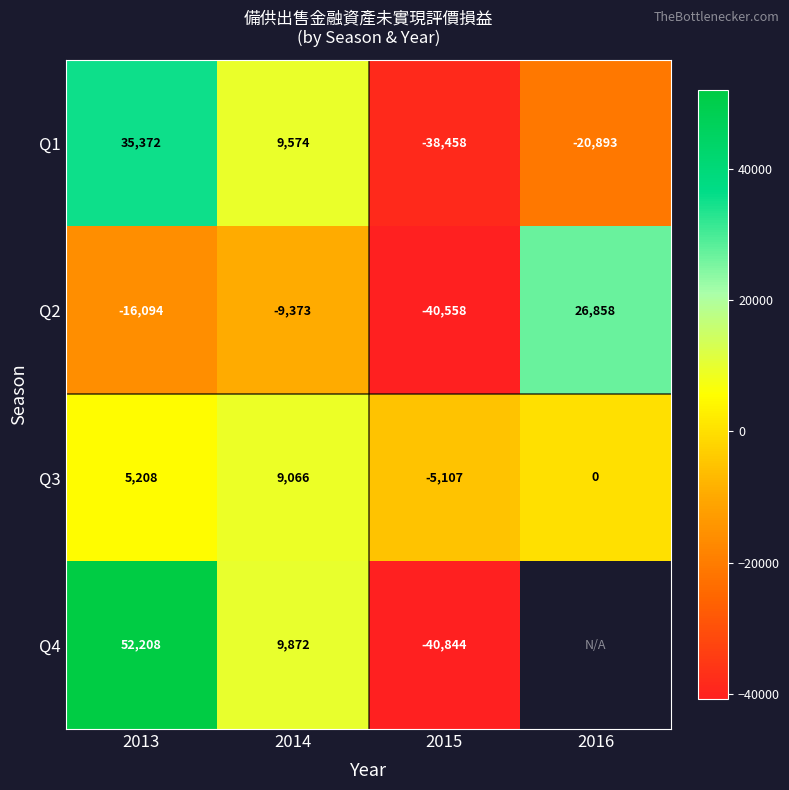

At which category is the sum across all series the highest?

2013